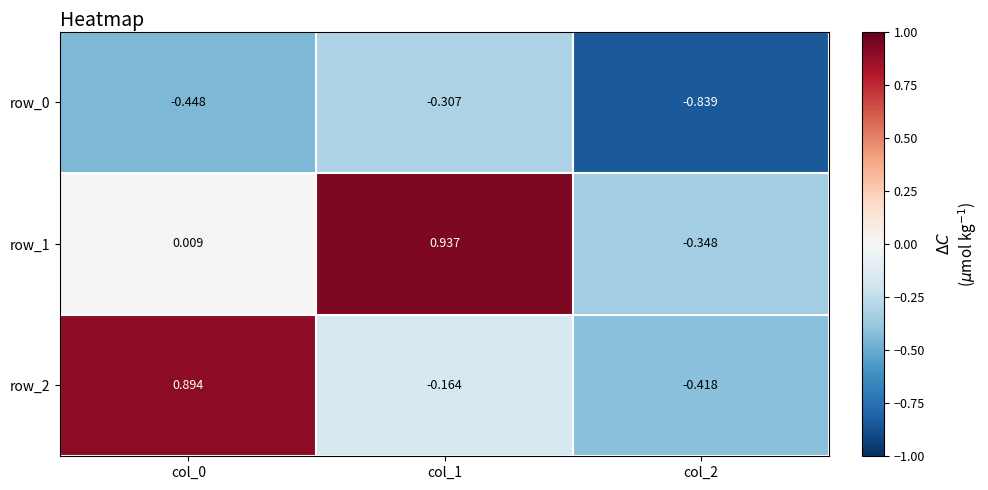

Is the value of row_1 at col_1 greater than the value of row_0 at col_2?

Yes